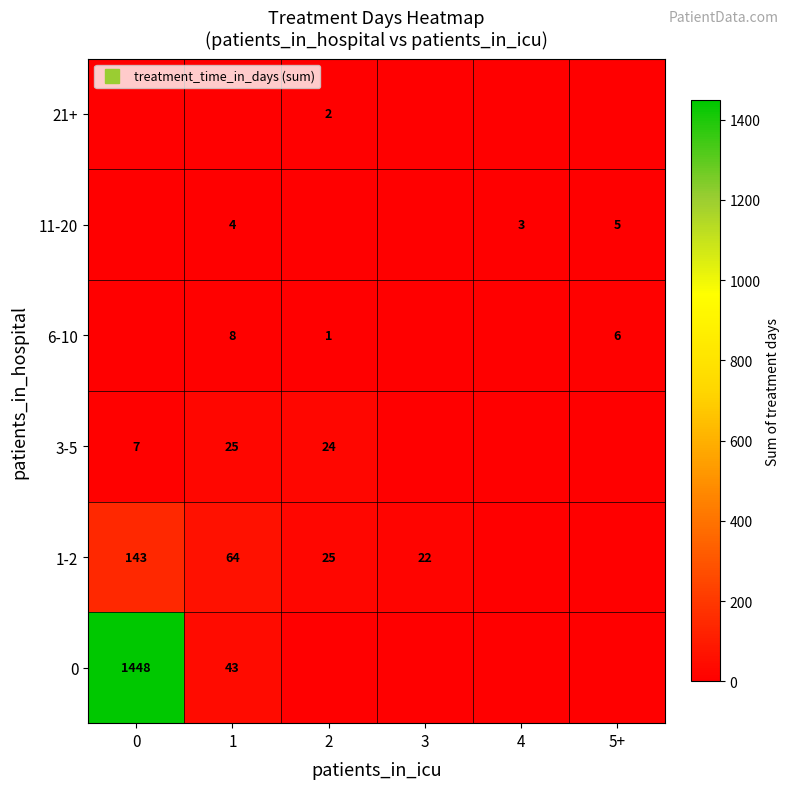

Is it true that 3-5 equals 11 at 5+?

False